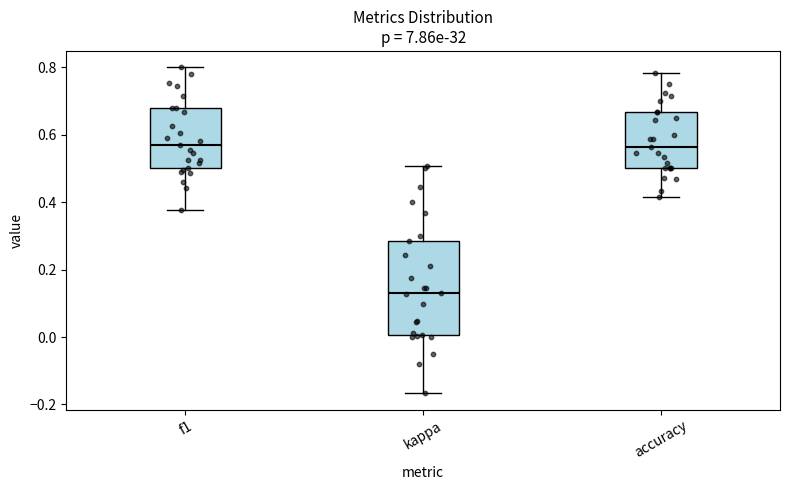

Which box is the tallest, from its lower edge to its upper edge?

kappa